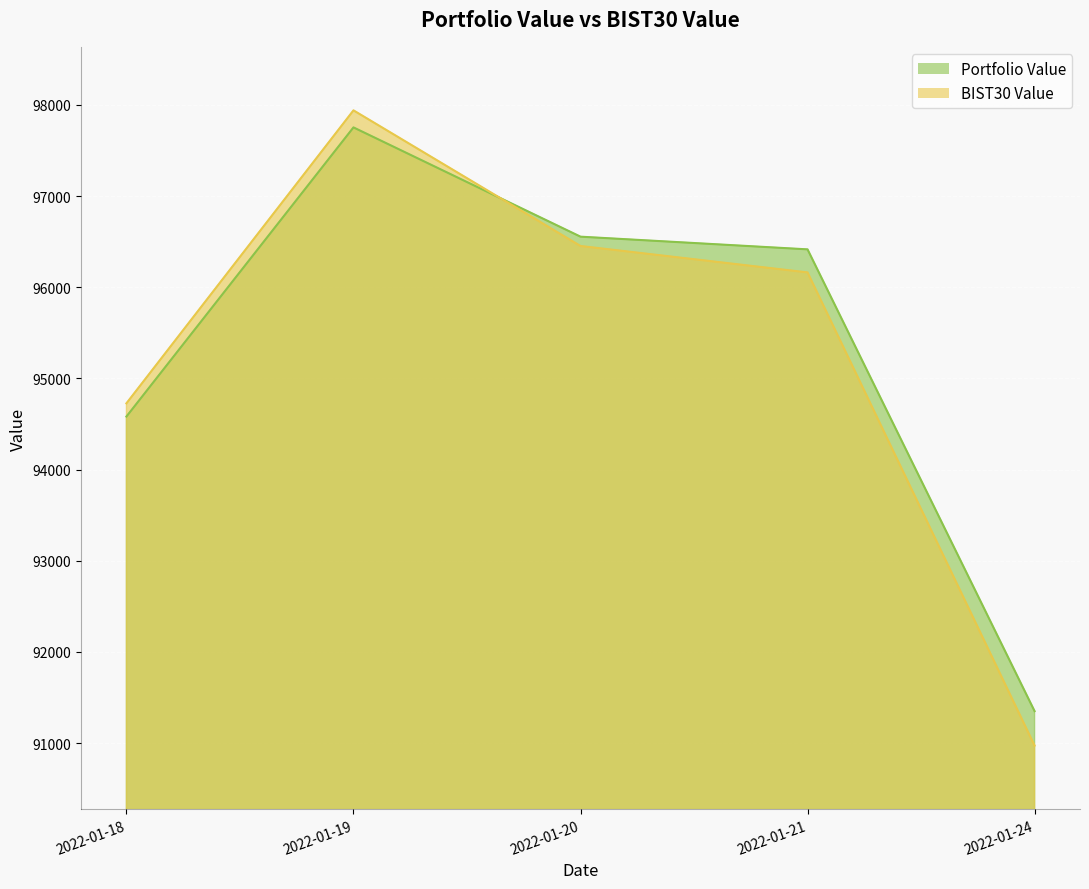

List the series in order of their peak value, lowest first.

Portfolio Value, BIST30 Value